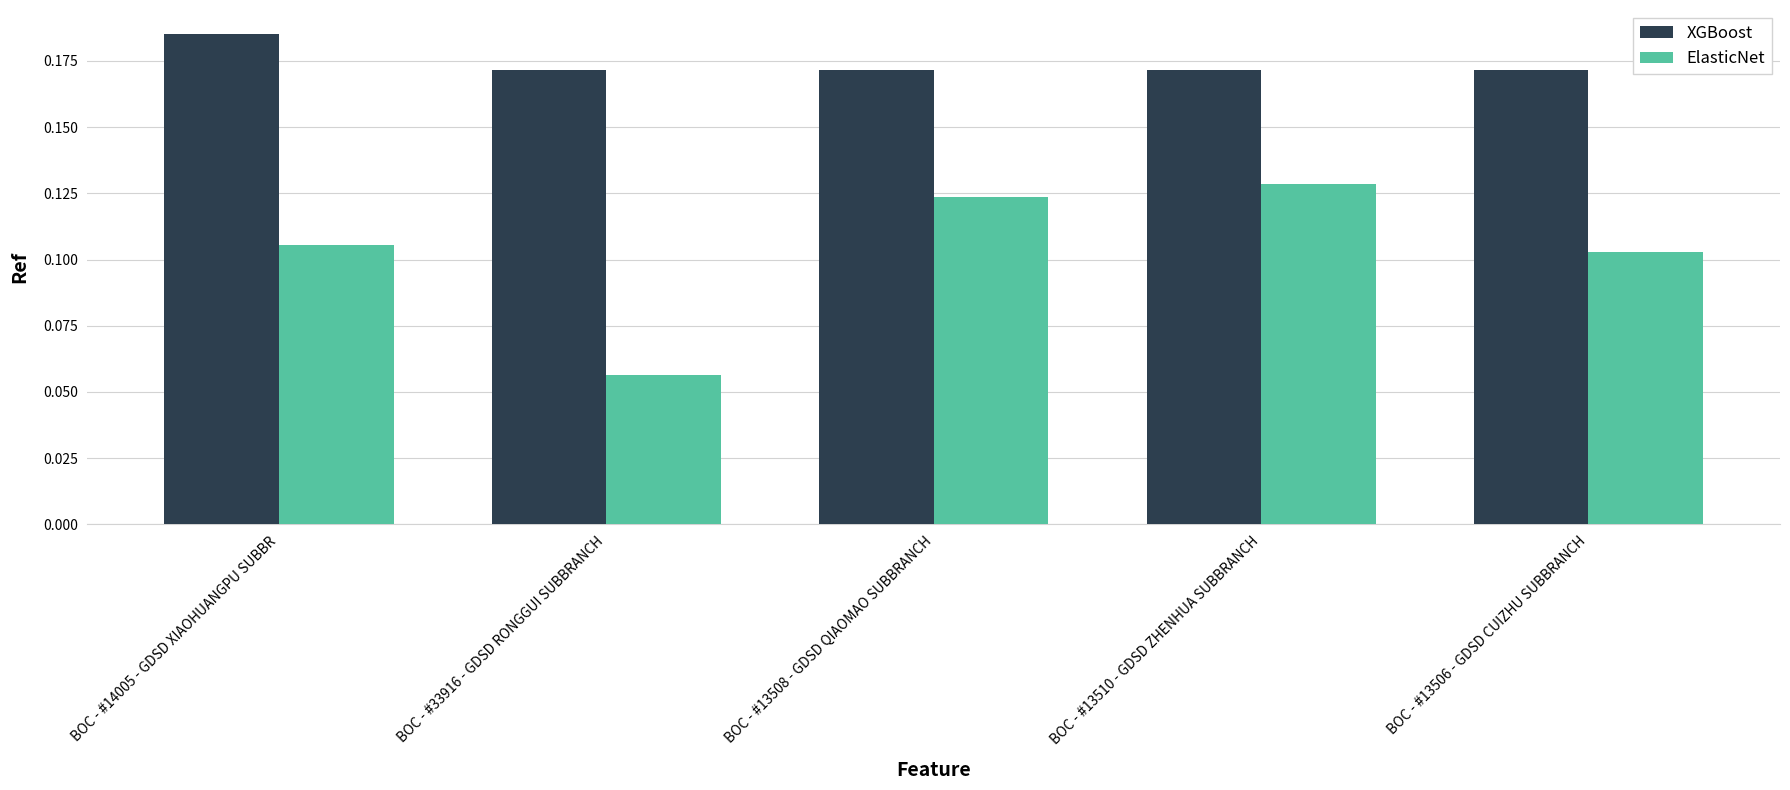

At which category is the sum across all series the highest?

BOC - #13510 - GDSD ZHENHUA SUBBRANCH